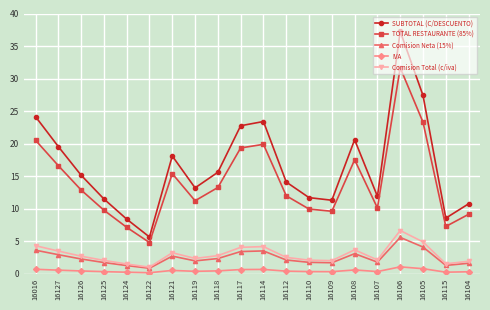

What is the lowest value of the SUBTOTAL (C/DESCUENTO) series?

5.7